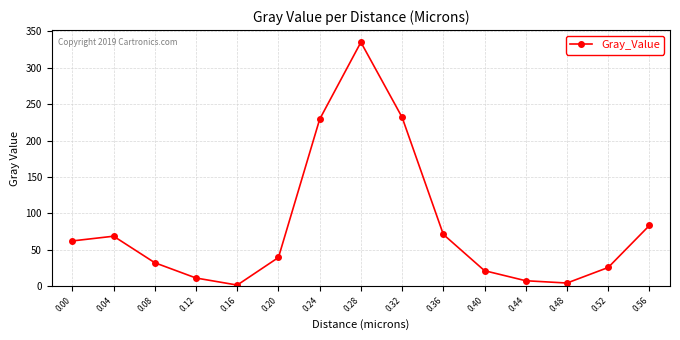

What is the value of the 6th point from the left?

39.1